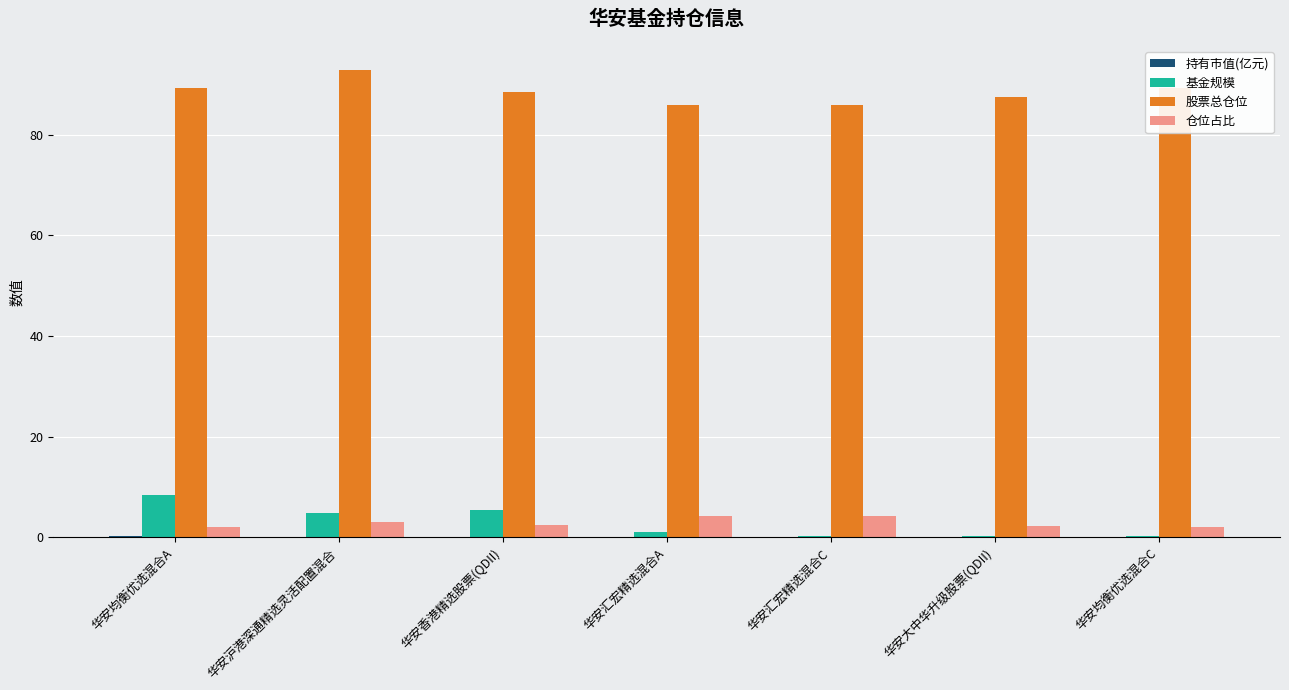

How many values in the 基金规模 series exceed 1?

4